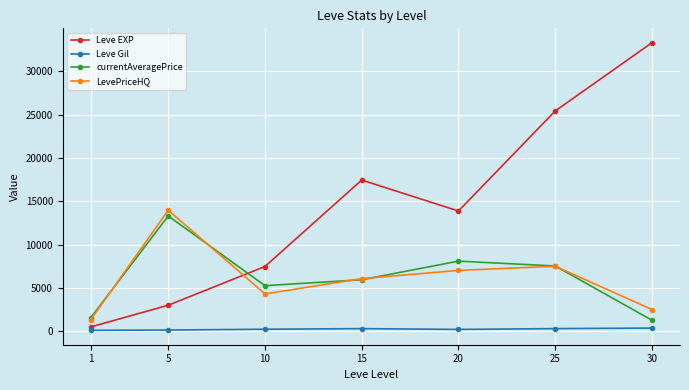

How many lines are shown in the chart?

4